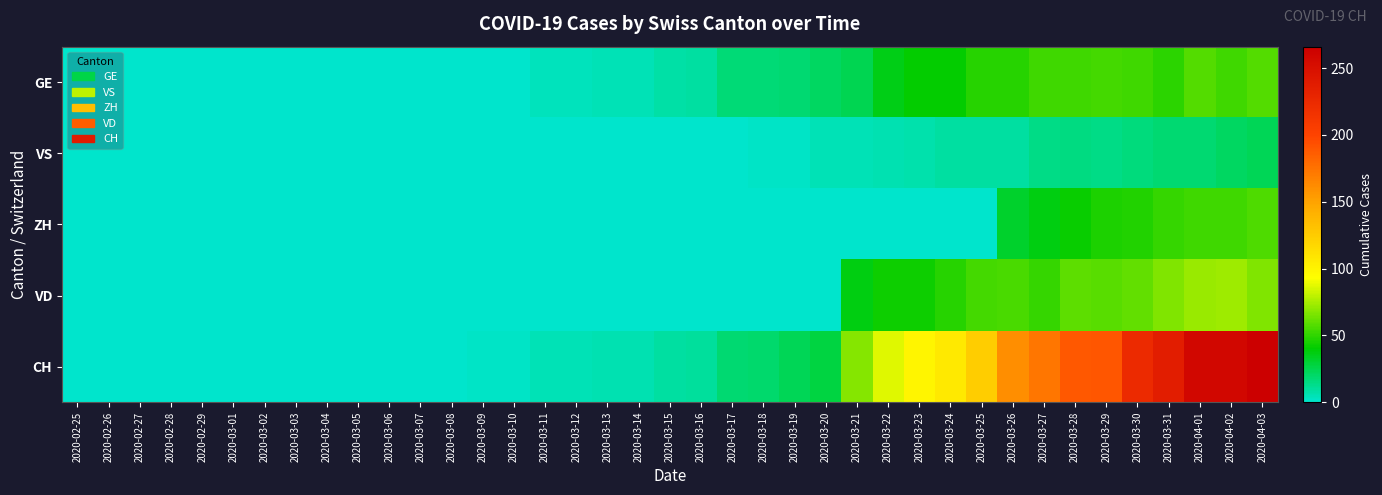

Reading right to left, transcribe all the data shown in this chart.

GE: 2020-04-03=58	2020-04-02=54	2020-04-01=58	2020-03-31=49	2020-03-30=54	2020-03-29=55	2020-03-28=54	2020-03-27=54	2020-03-26=48	2020-03-25=48	2020-03-24=41	2020-03-23=41	2020-03-22=36	2020-03-21=24	2020-03-20=21	2020-03-19=18	2020-03-18=17	2020-03-17=17	2020-03-16=9	2020-03-15=8	2020-03-14=5	2020-03-13=5	2020-03-12=4	2020-03-11=4	2020-03-10=1	2020-03-09=1	2020-03-08=0	2020-03-07=0	2020-03-06=0	2020-03-05=0	2020-03-04=0	2020-03-03=0	2020-03-02=0	2020-03-01=0	2020-02-29=0	2020-02-28=0	2020-02-27=0	2020-02-26=0	2020-02-25=0
VS: 2020-04-03=23	2020-04-02=21	2020-04-01=18	2020-03-31=18	2020-03-30=16	2020-03-29=14	2020-03-28=15	2020-03-27=14	2020-03-26=9	2020-03-25=9	2020-03-24=9	2020-03-23=7	2020-03-22=6	2020-03-21=5	2020-03-20=5	2020-03-19=2	2020-03-18=2	2020-03-17=1	2020-03-16=1	2020-03-15=1	2020-03-14=1	2020-03-13=1	2020-03-12=1	2020-03-11=1	2020-03-10=1	2020-03-09=1	2020-03-08=0	2020-03-07=0	2020-03-06=0	2020-03-05=0	2020-03-04=0	2020-03-03=0	2020-03-02=0	2020-03-01=0	2020-02-29=0	2020-02-28=0	2020-02-27=0	2020-02-26=0	2020-02-25=0
ZH: 2020-04-03=57	2020-04-02=53	2020-04-01=54	2020-03-31=51	2020-03-30=47	2020-03-29=46	2020-03-28=42	2020-03-27=37	2020-03-26=32	2020-03-25=0	2020-03-24=0	2020-03-23=0	2020-03-22=0	2020-03-21=0	2020-03-20=0	2020-03-19=0	2020-03-18=0	2020-03-17=0	2020-03-16=0	2020-03-15=0	2020-03-14=0	2020-03-13=0	2020-03-12=0	2020-03-11=0	2020-03-10=0	2020-03-09=0	2020-03-08=0	2020-03-07=0	2020-03-06=0	2020-03-05=0	2020-03-04=0	2020-03-03=0	2020-03-02=0	2020-03-01=0	2020-02-29=0	2020-02-28=0	2020-02-27=0	2020-02-26=0	2020-02-25=0
VD: 2020-04-03=67	2020-04-02=73	2020-04-01=72	2020-03-31=67	2020-03-30=61	2020-03-29=59	2020-03-28=60	2020-03-27=51	2020-03-26=56	2020-03-25=55	2020-03-24=48	2020-03-23=43	2020-03-22=43	2020-03-21=37	2020-03-20=0	2020-03-19=0	2020-03-18=0	2020-03-17=0	2020-03-16=0	2020-03-15=0	2020-03-14=0	2020-03-13=0	2020-03-12=0	2020-03-11=0	2020-03-10=0	2020-03-09=0	2020-03-08=0	2020-03-07=0	2020-03-06=0	2020-03-05=0	2020-03-04=0	2020-03-03=0	2020-03-02=0	2020-03-01=0	2020-02-29=0	2020-02-28=0	2020-02-27=0	2020-02-26=0	2020-02-25=0
CH: 2020-04-03=266	2020-04-02=258	2020-04-01=258	2020-03-31=236	2020-03-30=224	2020-03-29=190	2020-03-28=189	2020-03-27=173	2020-03-26=161	2020-03-25=124	2020-03-24=106	2020-03-23=99	2020-03-22=87	2020-03-21=68	2020-03-20=28	2020-03-19=23	2020-03-18=19	2020-03-17=18	2020-03-16=10	2020-03-15=9	2020-03-14=6	2020-03-13=6	2020-03-12=5	2020-03-11=5	2020-03-10=2	2020-03-09=2	2020-03-08=0	2020-03-07=0	2020-03-06=0	2020-03-05=0	2020-03-04=0	2020-03-03=0	2020-03-02=0	2020-03-01=0	2020-02-29=0	2020-02-28=0	2020-02-27=0	2020-02-26=0	2020-02-25=0